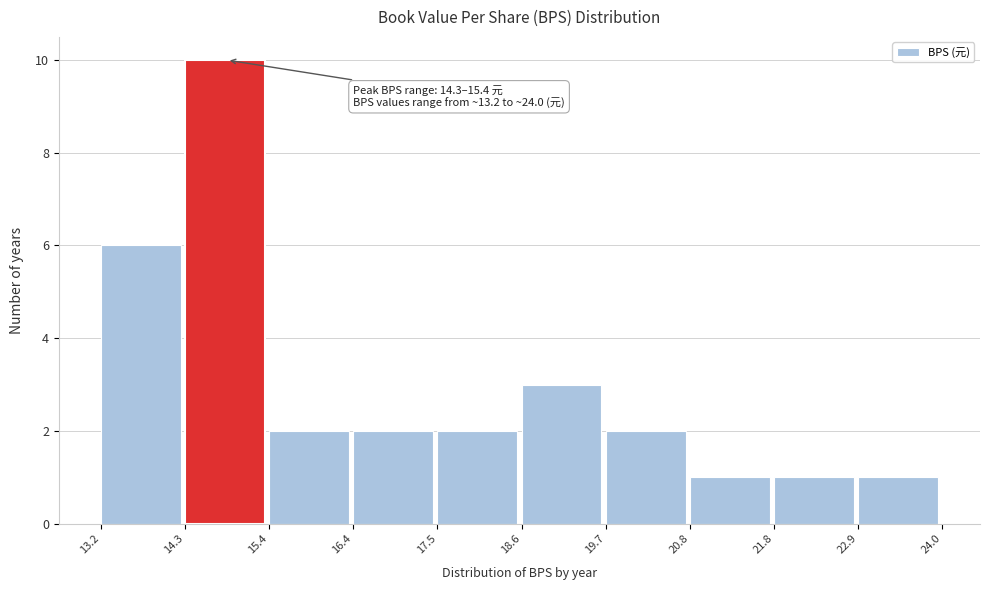

Over which range of the x-axis is the bar tallest?

14.3 to 15.4